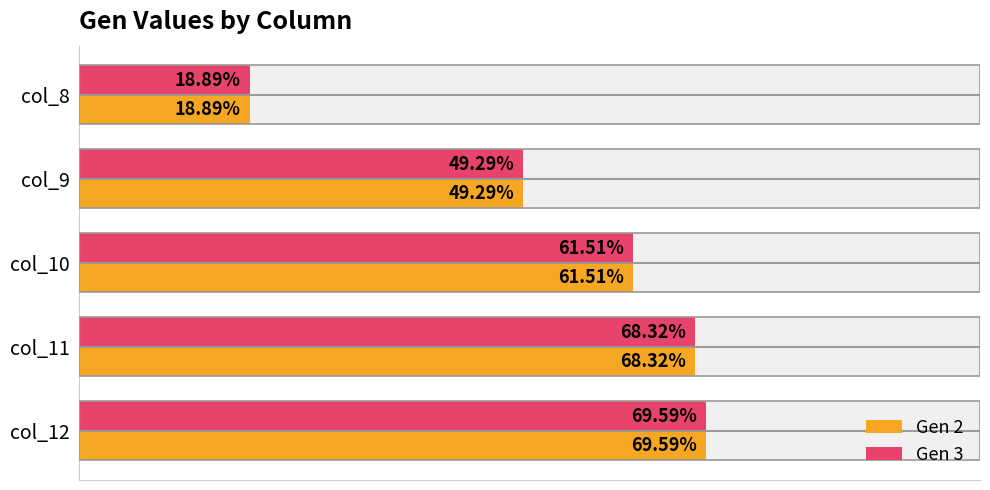

Between col_9 and col_11, which series saw the biggest shift?

Gen 2